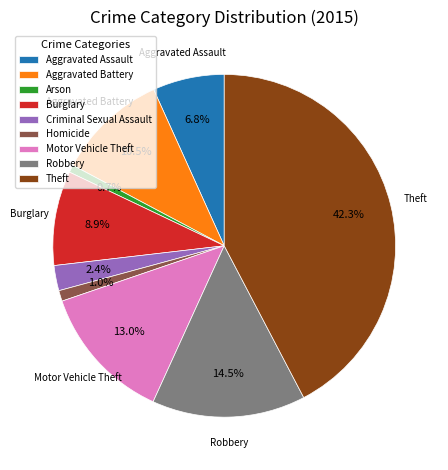

To the nearest percent, what portion does Theft represent?

42%